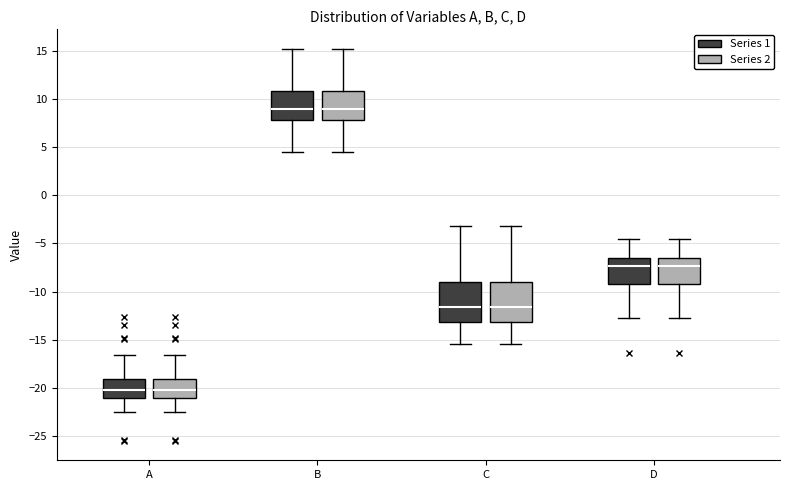

Reading left to right, transcribe this box plot: for each box, give where its median line is, the range the box spans, and where its two whiskers end, as read against the y-axis. The values are not printed on the chart, so give them approximately, as read against the axis.

A (Series 1): median -20.0, box -21.0 to -19.0, whiskers -22.5 to -16.5
A (Series 2): median -20.0, box -21.0 to -19.0, whiskers -22.5 to -16.5
B (Series 1): median 9.0, box 8.0 to 11.0, whiskers 4.5 to 15.0
B (Series 2): median 9.0, box 8.0 to 11.0, whiskers 4.5 to 15.0
C (Series 1): median -11.5, box -13.0 to -9.0, whiskers -15.5 to -3.0
C (Series 2): median -11.5, box -13.0 to -9.0, whiskers -15.5 to -3.0
D (Series 1): median -7.5, box -9.5 to -6.5, whiskers -12.5 to -4.5
D (Series 2): median -7.5, box -9.5 to -6.5, whiskers -12.5 to -4.5